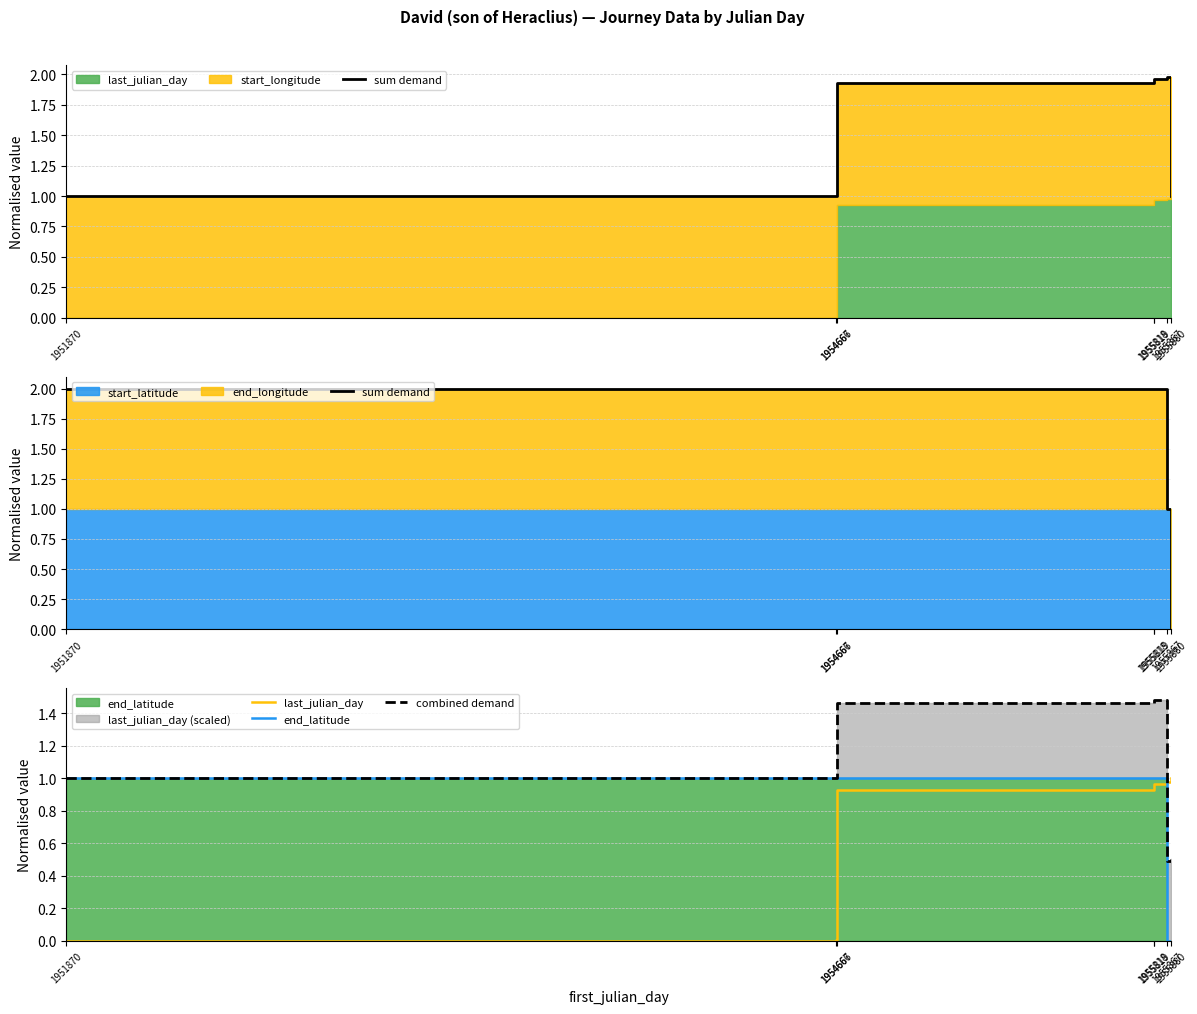

True or false: last_julian_day has a value of 0.0 at 1951870.

True